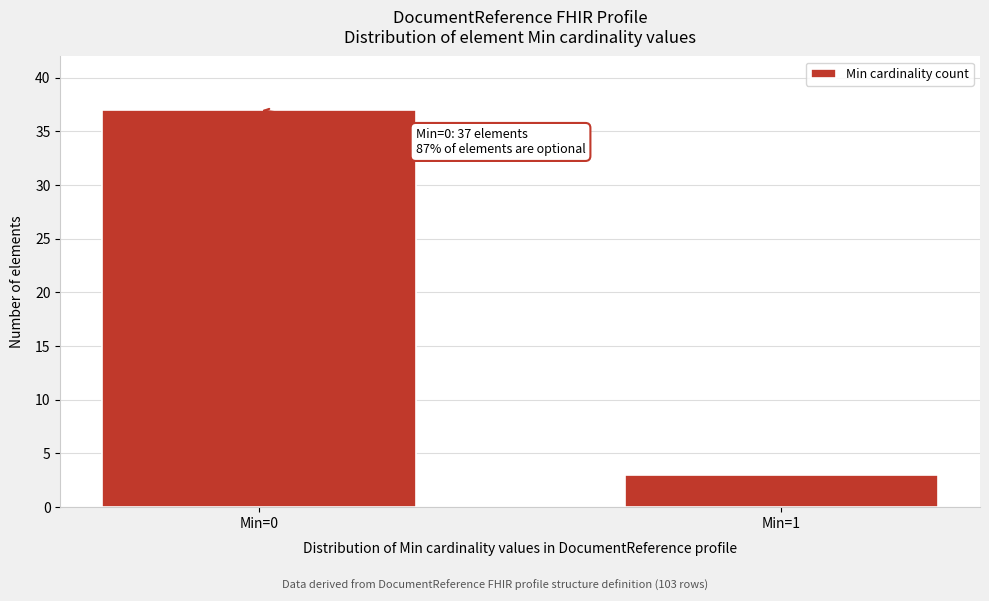

Reading left to right, list all the values displayed in this chart.

37	3